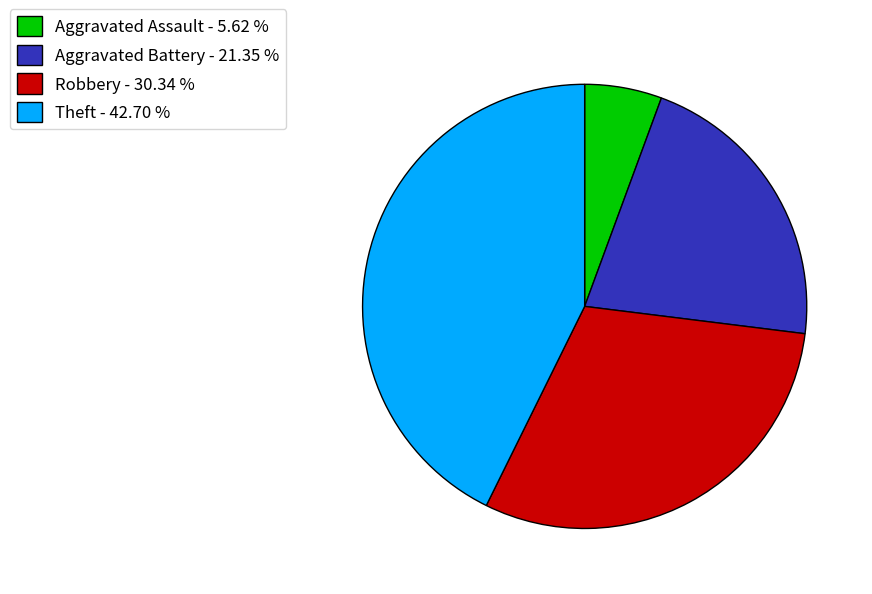

Count the number of slices in the pie.

4